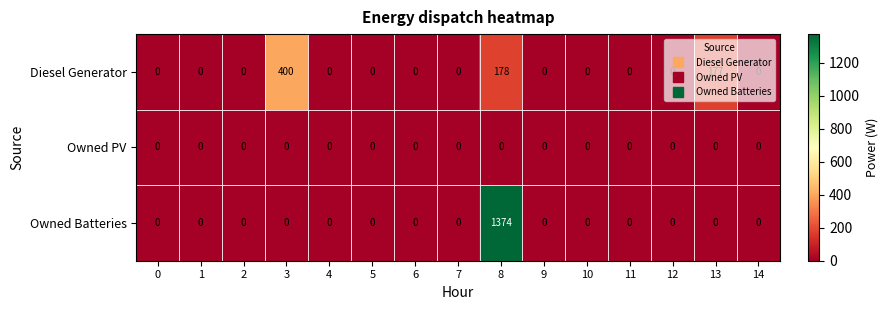

What is the difference between the maximum and minimum values in the Diesel Generator series?

400